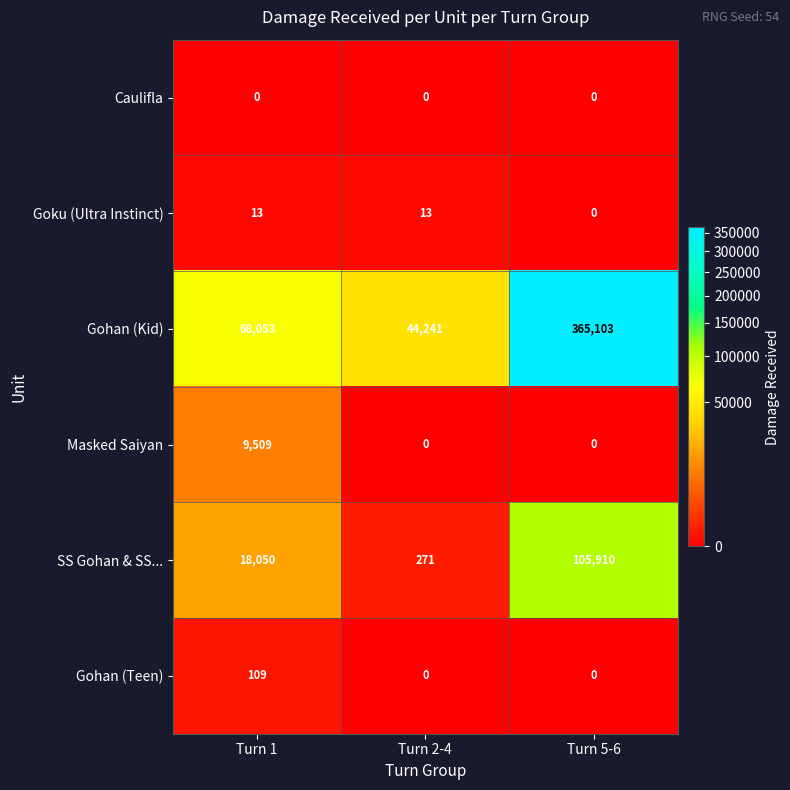

Reading left to right, list all the values displayed in this chart.

Caulifla: Turn 1=0	Turn 2-4=0	Turn 5-6=0
Goku (Ultra Instinct): Turn 1=13	Turn 2-4=13	Turn 5-6=0
Gohan (Kid): Turn 1=68053	Turn 2-4=44241	Turn 5-6=365103
Masked Saiyan: Turn 1=9509	Turn 2-4=0	Turn 5-6=0
SS Gohan & SS...: Turn 1=18050	Turn 2-4=271	Turn 5-6=105910
Gohan (Teen): Turn 1=109	Turn 2-4=0	Turn 5-6=0